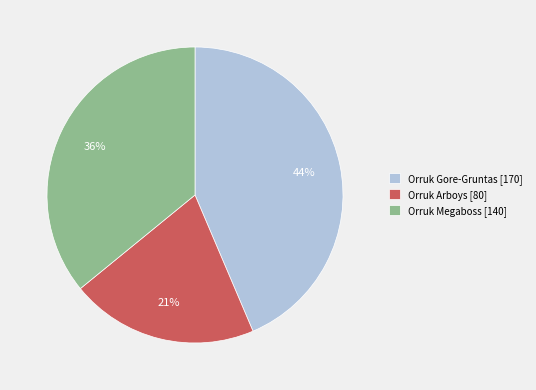

How many segments does this pie chart have?

3